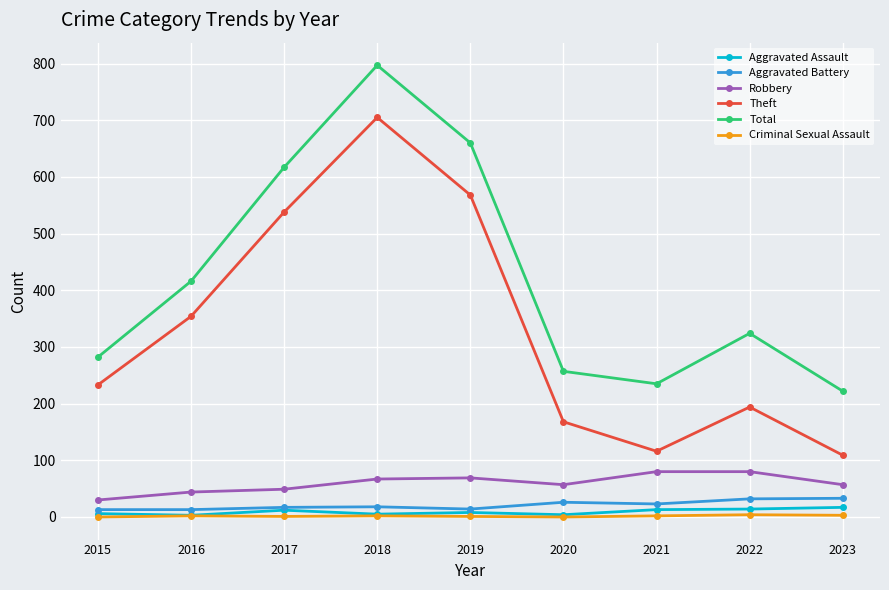

What is the difference between the highest and lowest values at 2018?

795